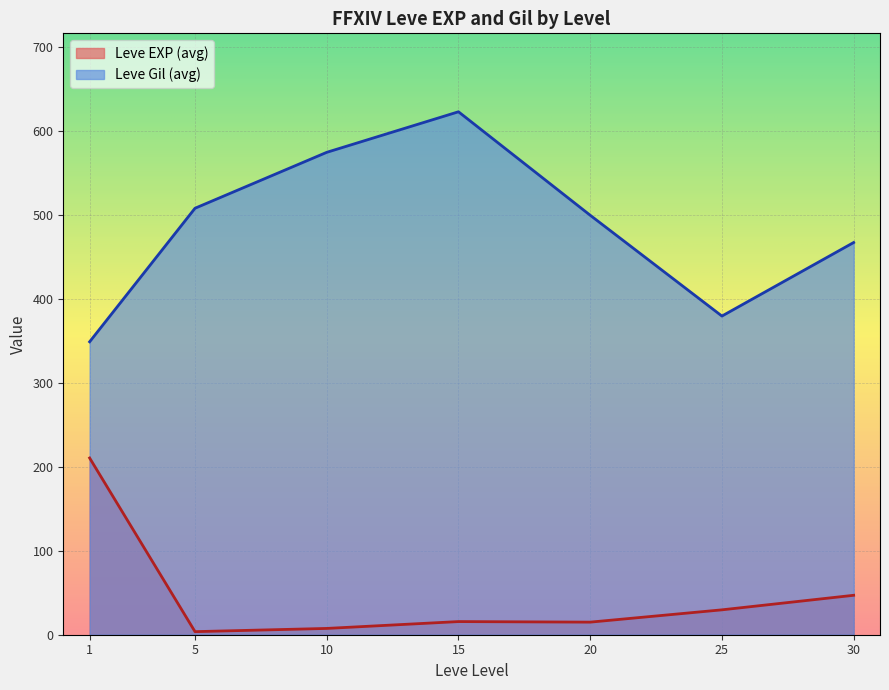

What is the total value across all series at 30?

514.5